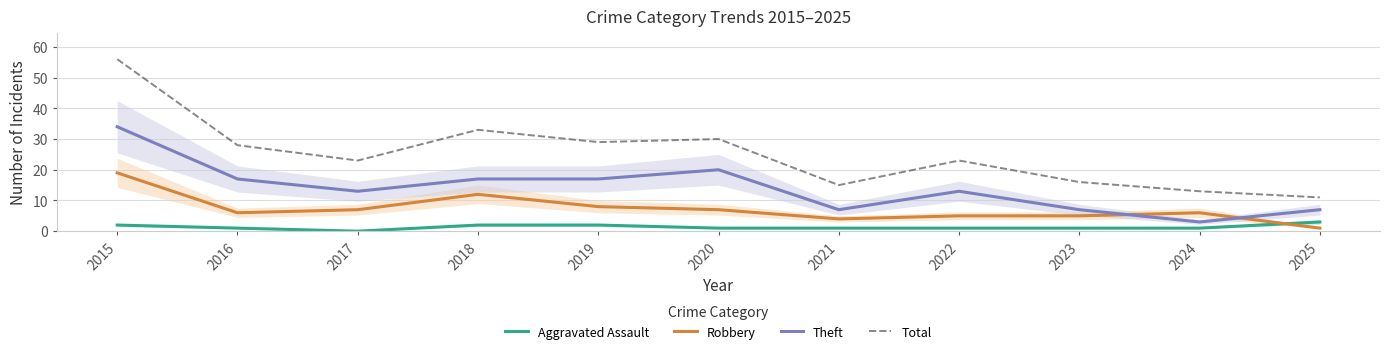

True or false: Total and Theft intersect in this chart.

False